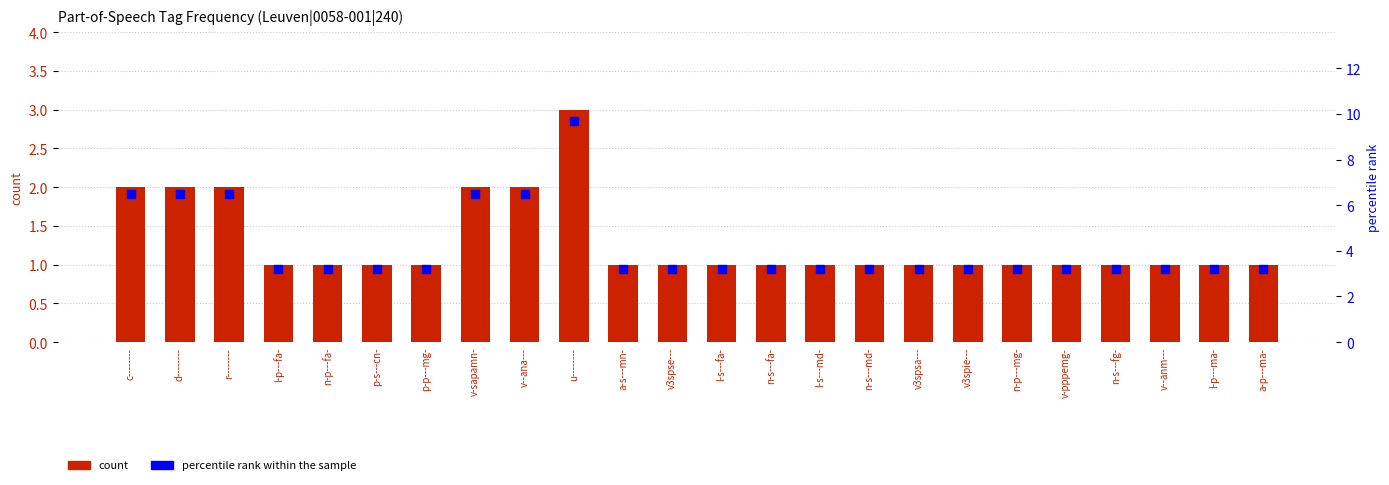

At which category is the sum across all series the highest?

u--------